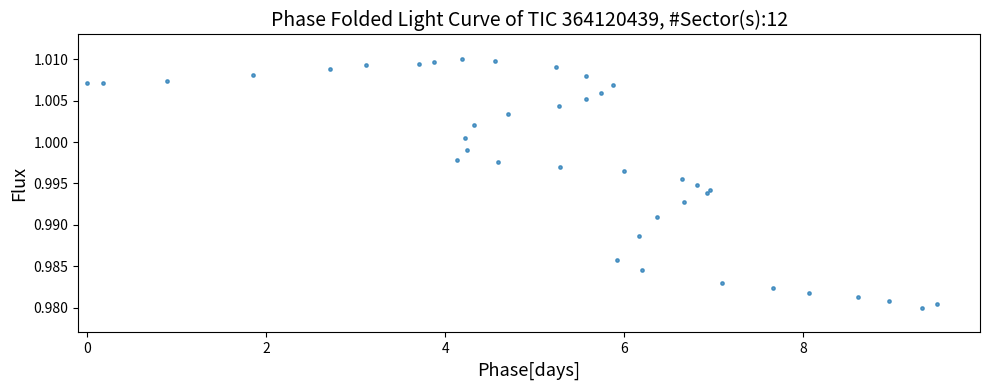

What is the range of X values (max minus min)?

9.5